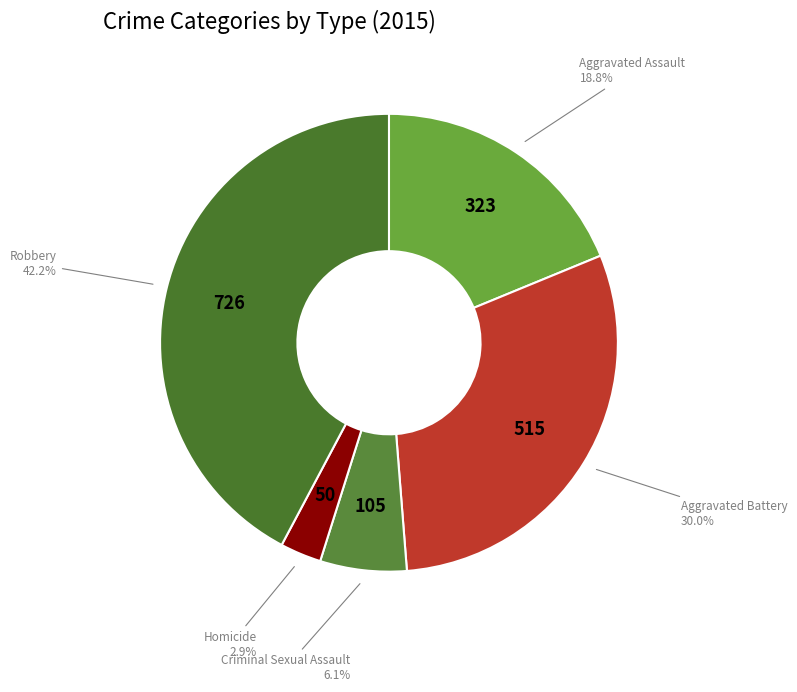

Which slice is the smallest?

Homicide